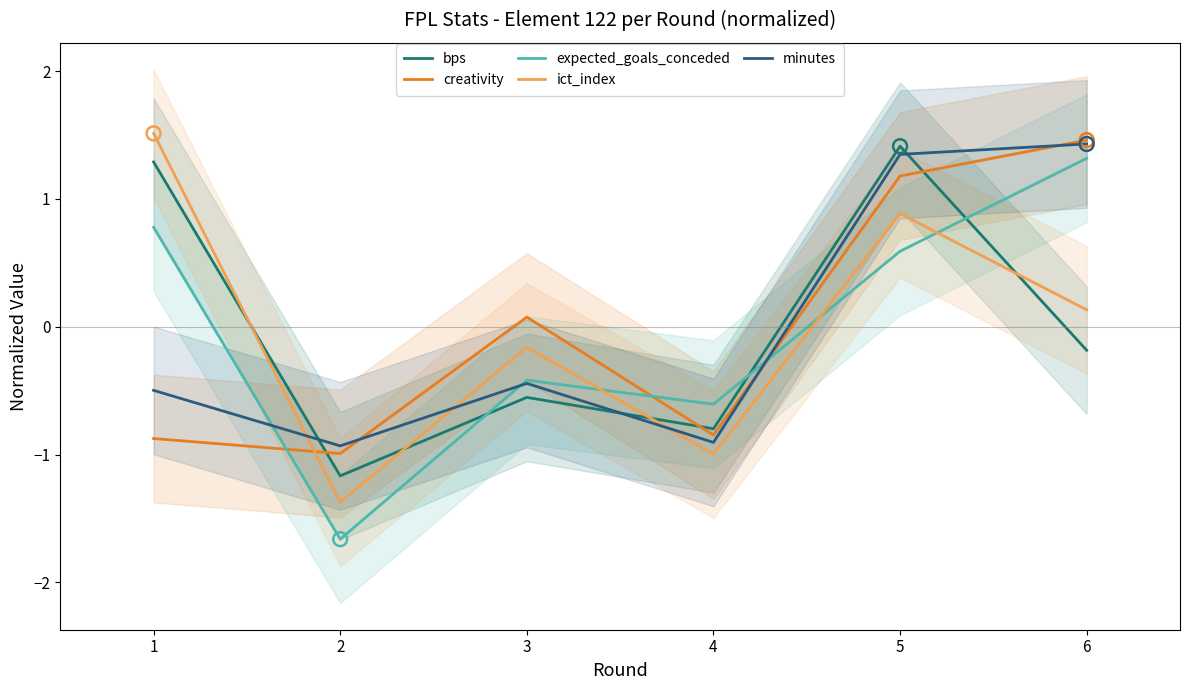

Is the value of minutes at 4 greater than the value of bps at 6?

No